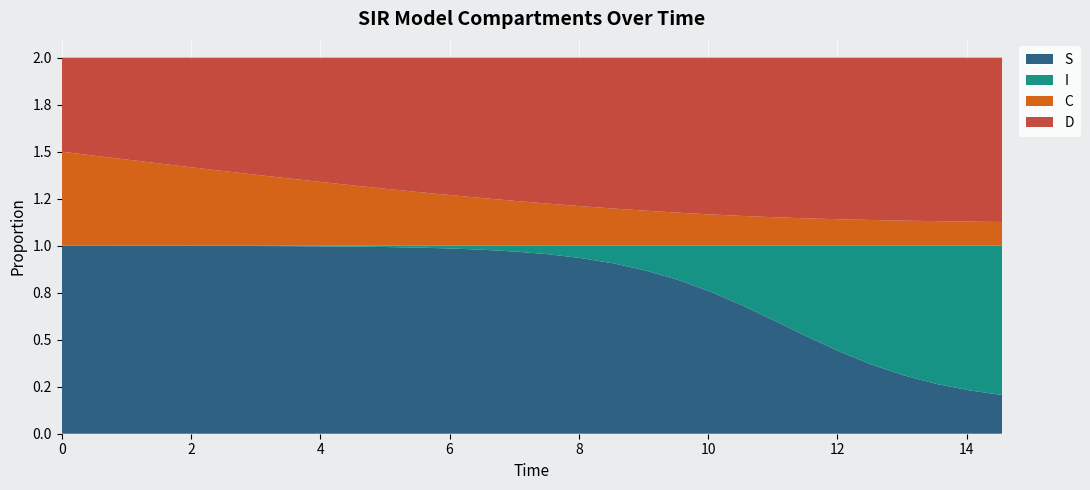

Reading left to right, transcribe all the data shown in this chart.

S: 0=1.0	1=1.0	2=1.0	3=1.0	4=1.0	5=1.0	6=1.0	7=1.0	8=1.0	9=1.0	10=1.0	11=1.0	12=1.0	13=1.0	14=1.0	15=1.0	16=0.9	17=0.9	18=0.9	19=0.8	20=0.8	21=0.7	22=0.6	23=0.5	24=0.4	25=0.4	26=0.3	27=0.3	28=0.2	29=0.2
I: 0=0.0	1=0.0	2=0.0	3=0.0	4=0.0	5=0.0	6=0.0	7=0.0	8=0.0	9=0.0	10=0.0	11=0.0	12=0.0	13=0.0	14=0.0	15=0.0	16=0.1	17=0.1	18=0.1	19=0.2	20=0.2	21=0.3	22=0.4	23=0.5	24=0.6	25=0.6	26=0.7	27=0.7	28=0.8	29=0.8
C: 0=0.5	1=0.5	2=0.5	3=0.4	4=0.4	5=0.4	6=0.4	7=0.4	8=0.3	9=0.3	10=0.3	11=0.3	12=0.3	13=0.3	14=0.2	15=0.2	16=0.2	17=0.2	18=0.2	19=0.2	20=0.2	21=0.2	22=0.2	23=0.1	24=0.1	25=0.1	26=0.1	27=0.1	28=0.1	29=0.1
D: 0=0.5	1=0.5	2=0.5	3=0.6	4=0.6	5=0.6	6=0.6	7=0.6	8=0.7	9=0.7	10=0.7	11=0.7	12=0.7	13=0.7	14=0.8	15=0.8	16=0.8	17=0.8	18=0.8	19=0.8	20=0.8	21=0.8	22=0.8	23=0.9	24=0.9	25=0.9	26=0.9	27=0.9	28=0.9	29=0.9